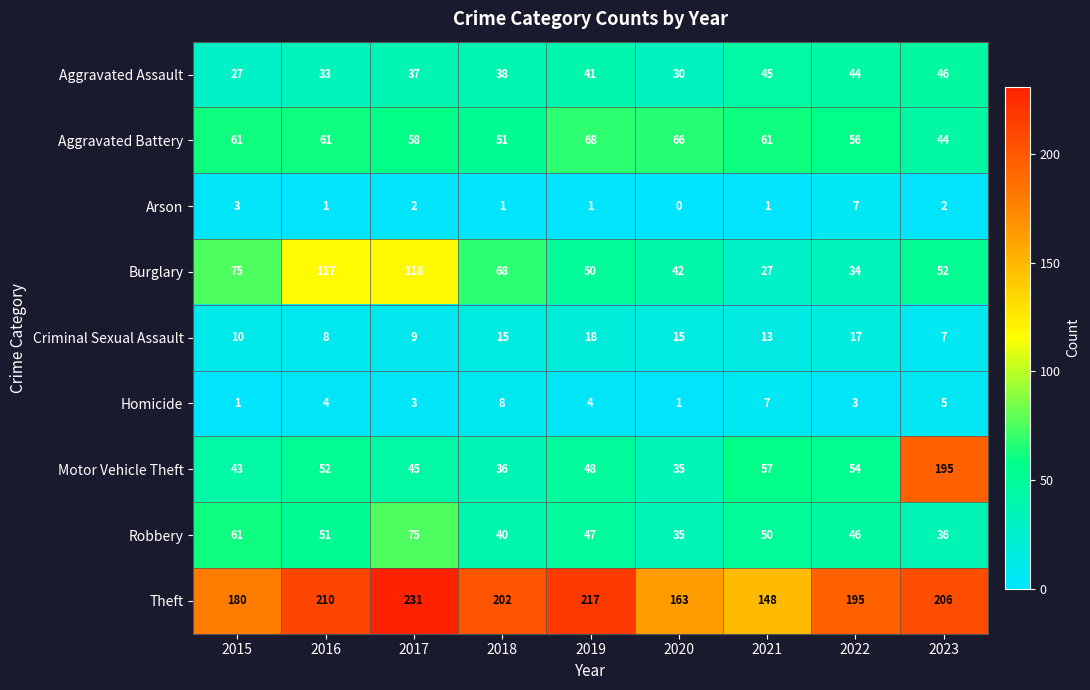

At how many categories does at least one series exceed 32?

9